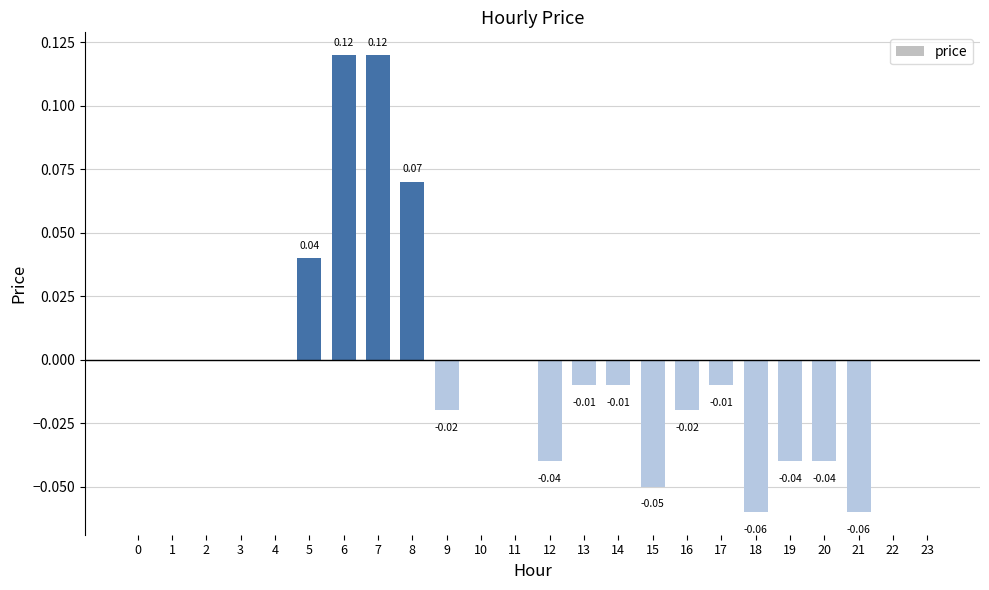

Which has a higher value, 17 or 20?

17